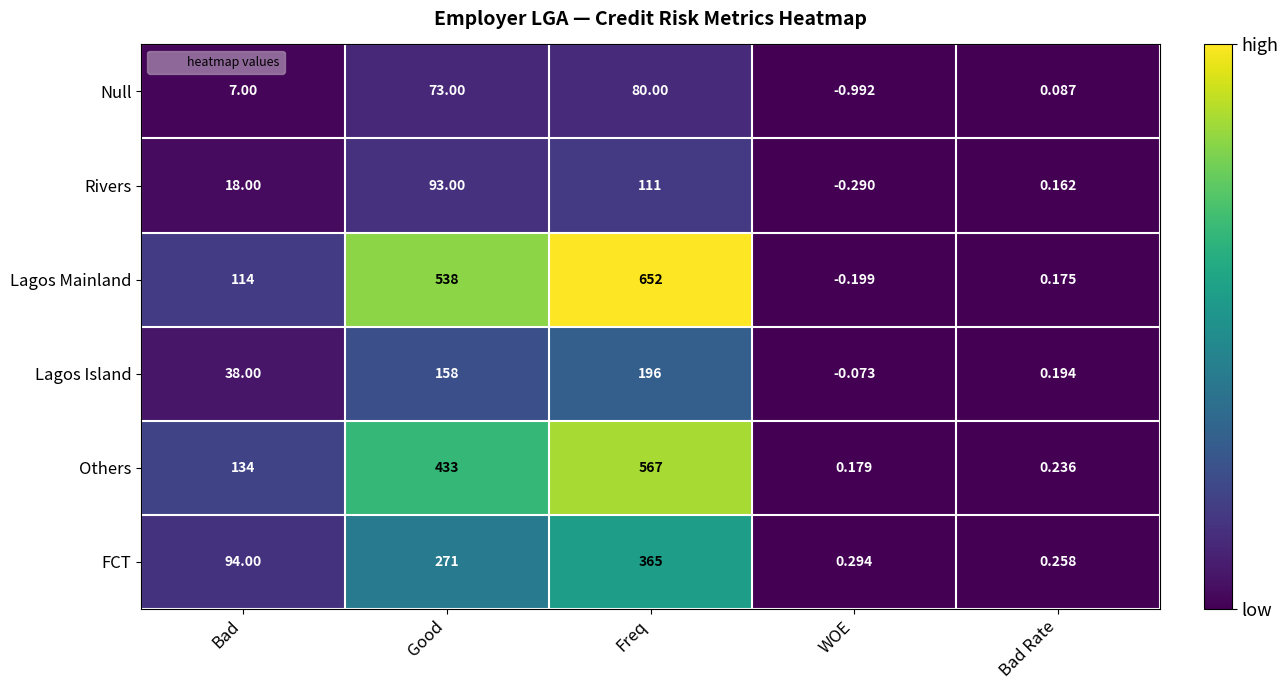

At Bad, list the series in order from largest to smallest.

Others, Lagos Mainland, FCT, Lagos Island, Rivers, Null